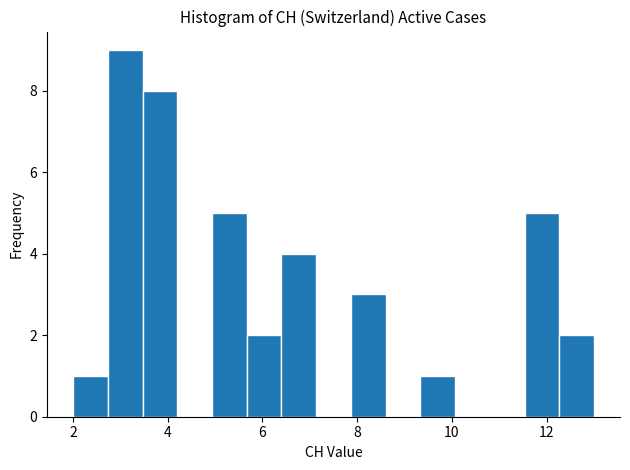

Around what value on the x-axis is the tallest bar? Give the approximate position of its centre, as read against the axis.

3.2